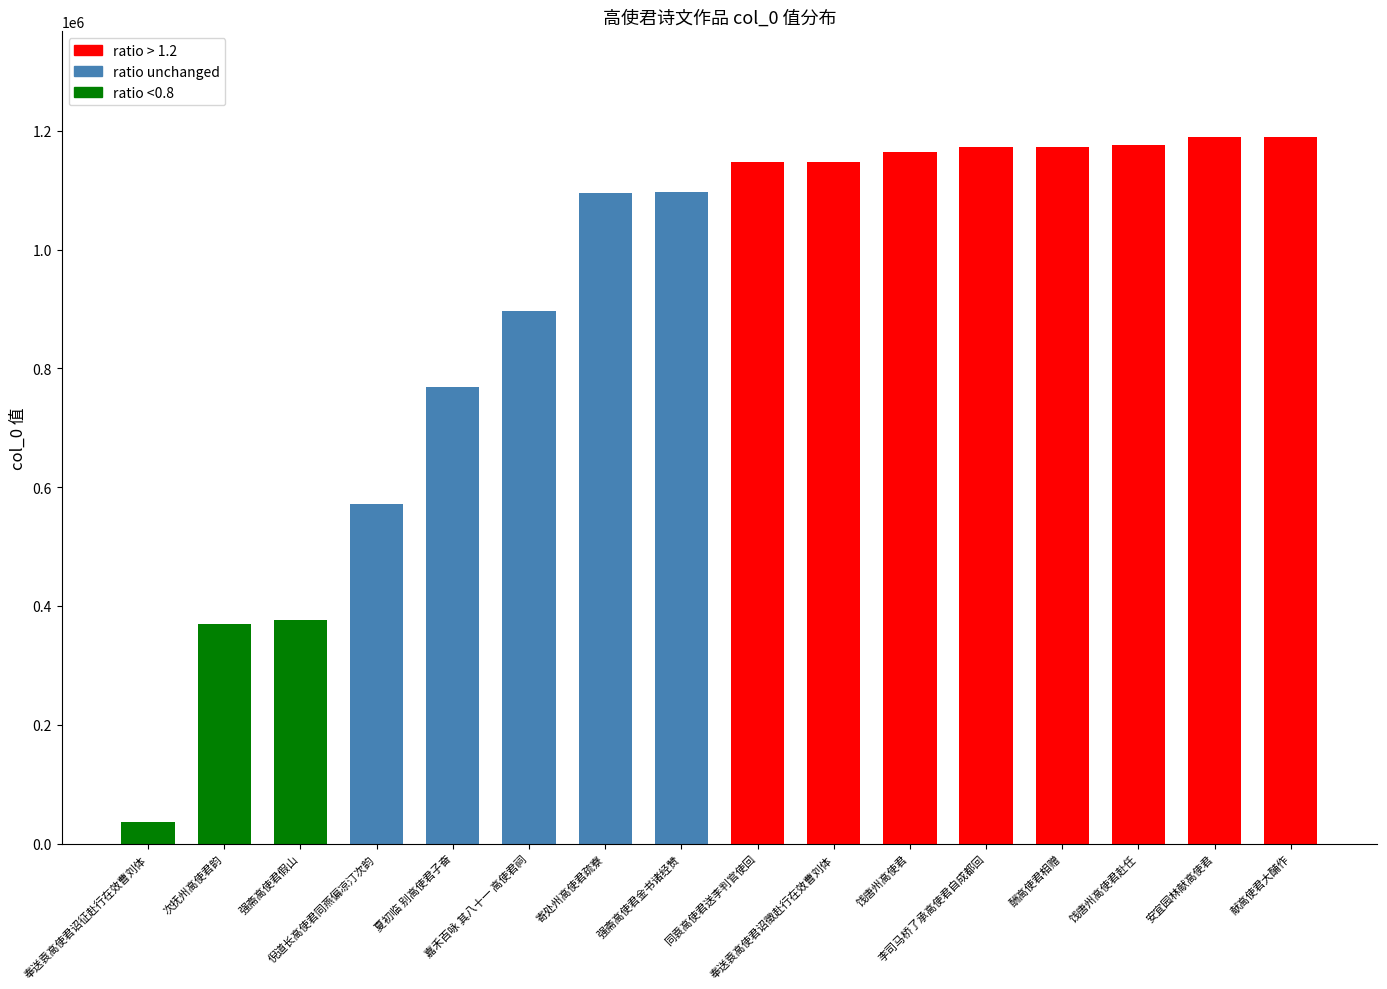

What is the difference between the values at 次抚州高使君韵 and 倪道长高使君同燕偏凉汀次韵?

201499